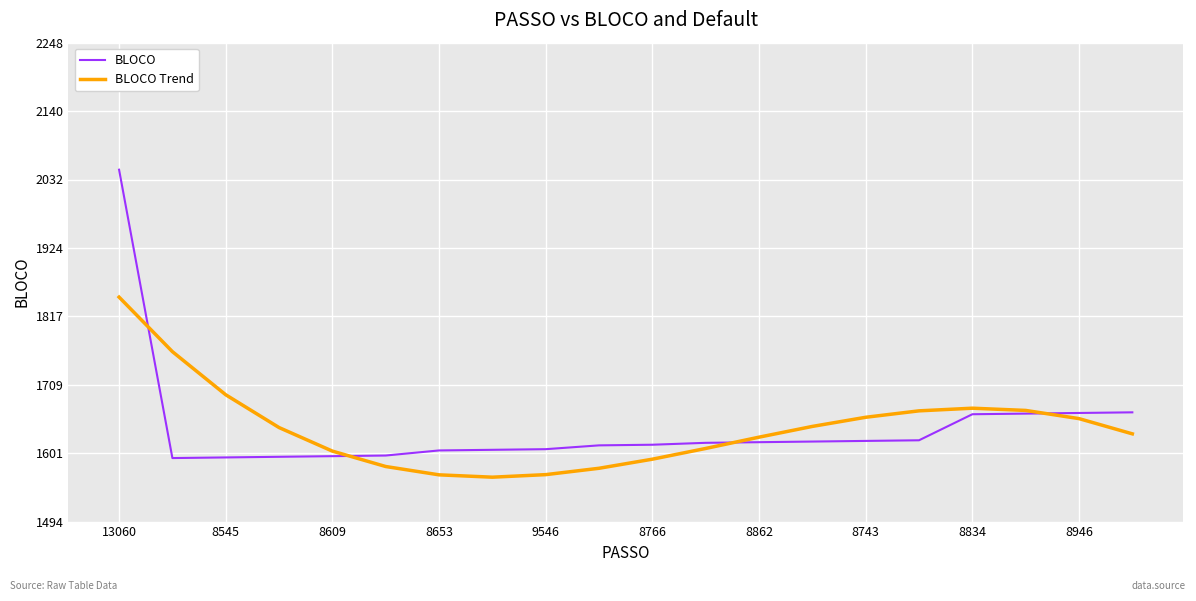

Does the chart display data point markers on the line(s)?

No